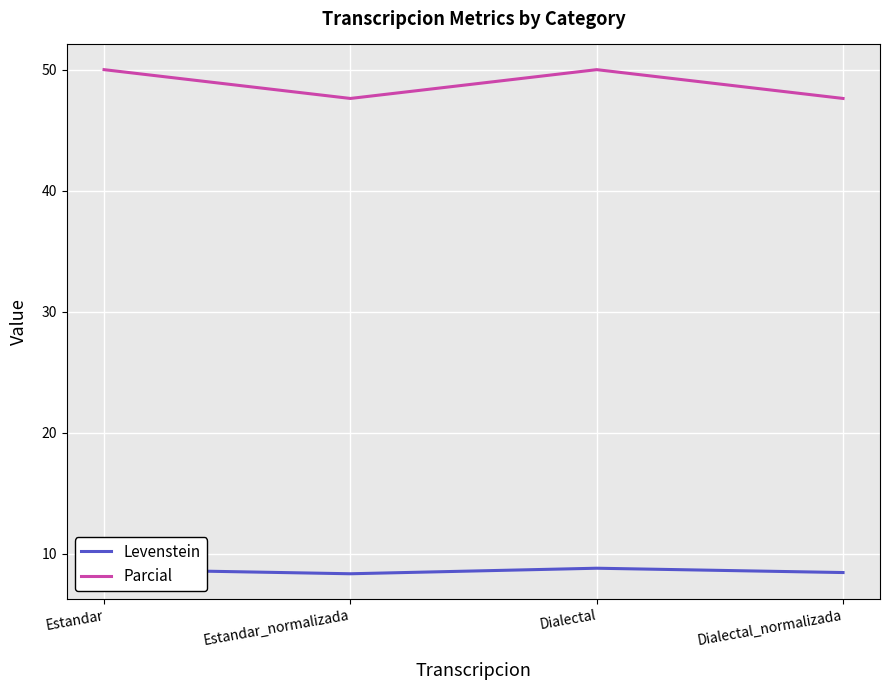

True or false: Parcial has more than 2 points higher than both neighbors.

False